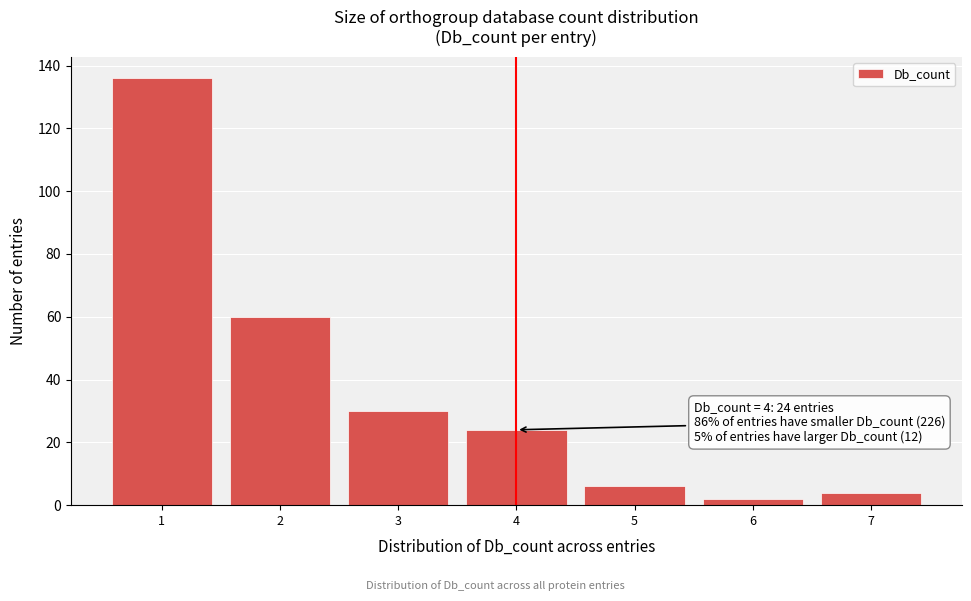

Reading left to right, list all the values displayed in this chart.

1=136	2=60	3=30	4=24	5=6	6=2	7=4